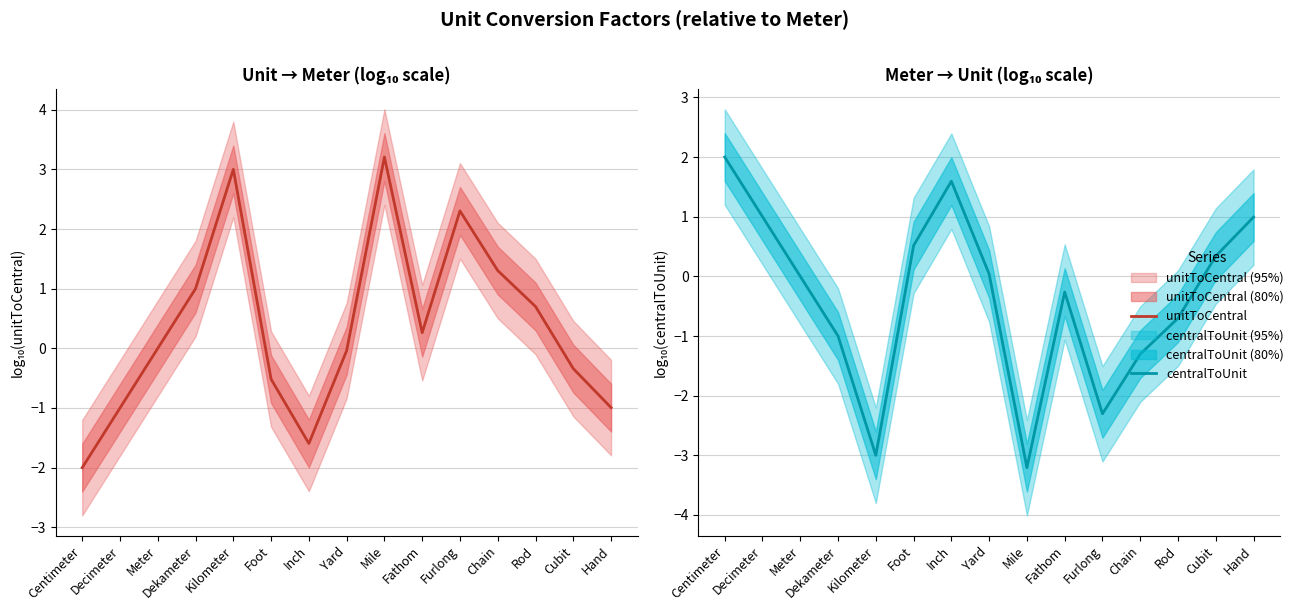

Where does the centralToUnit series first go above 0?

Centimeter